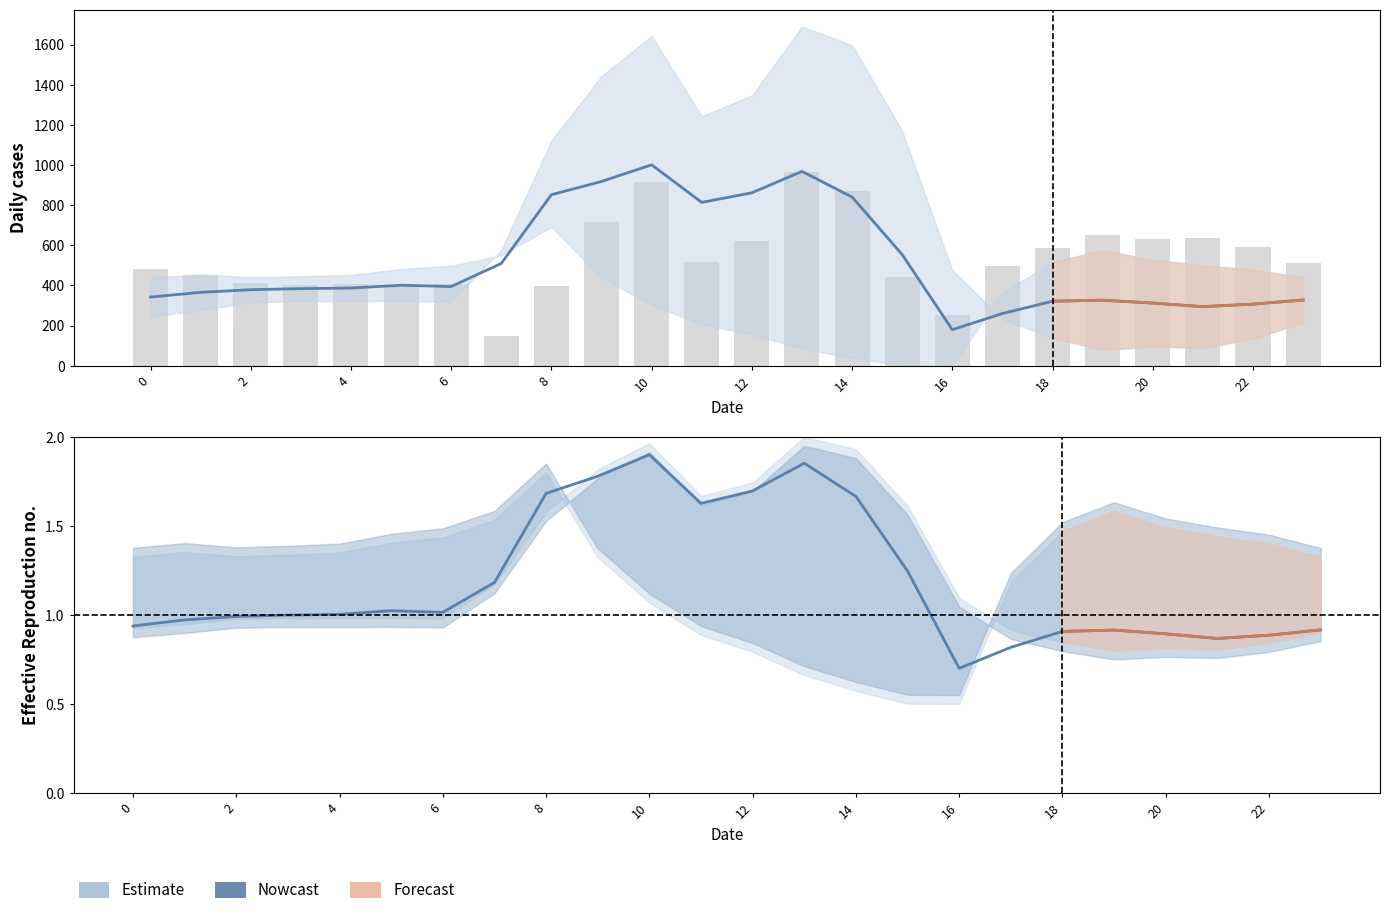

The value of row_0.1 at 16 is -369.8. True or false?

False